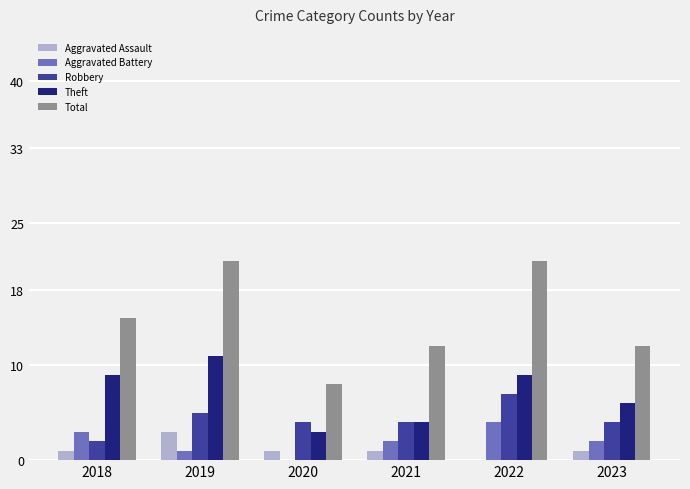

Which category has the highest value in the Aggravated Battery series?

2022